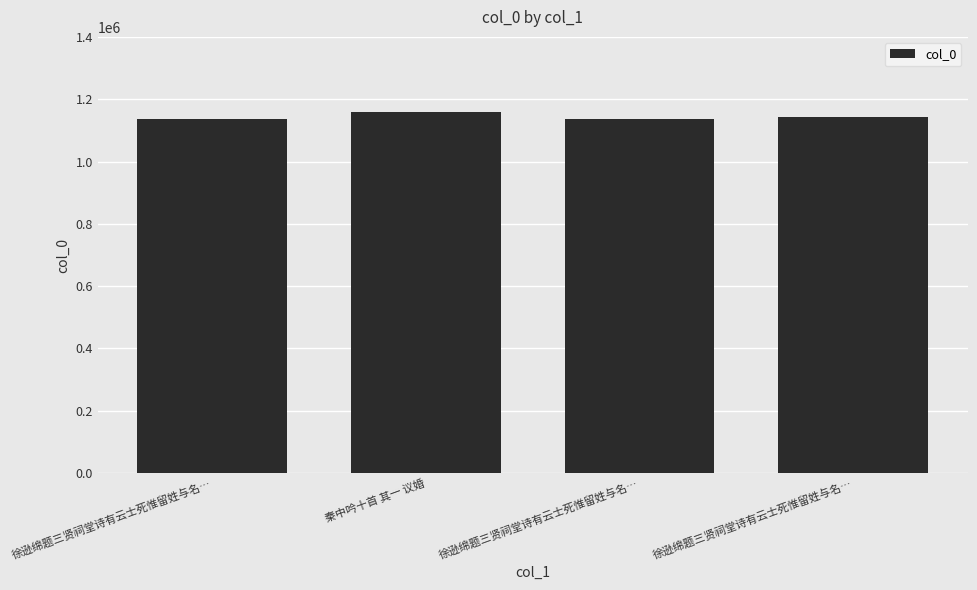

Reading left to right, list all the values displayed in this chart.

1135405	1157576	1135406	1143910